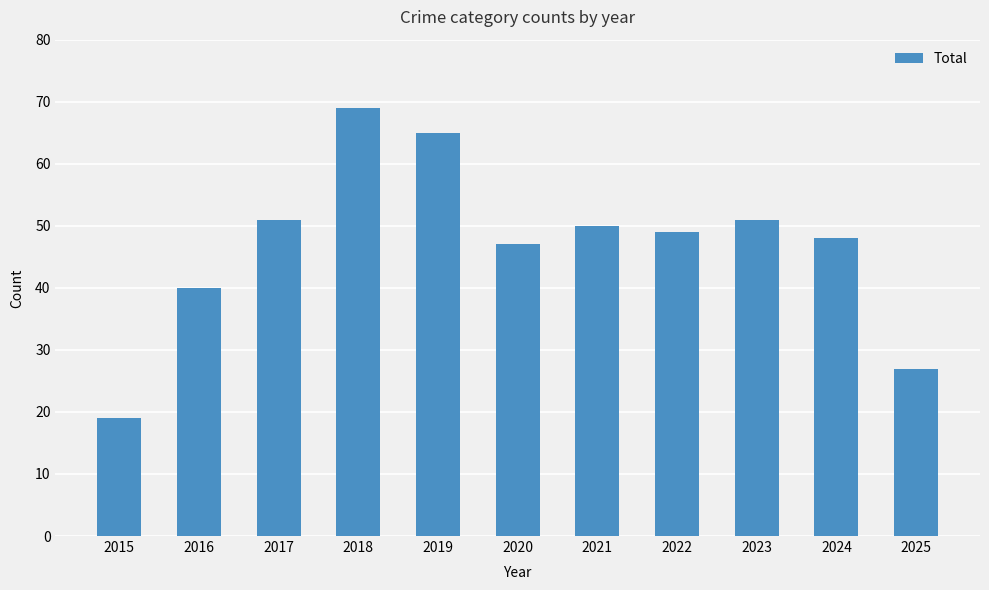

What is the change in value from 2018 to 2025?

-42